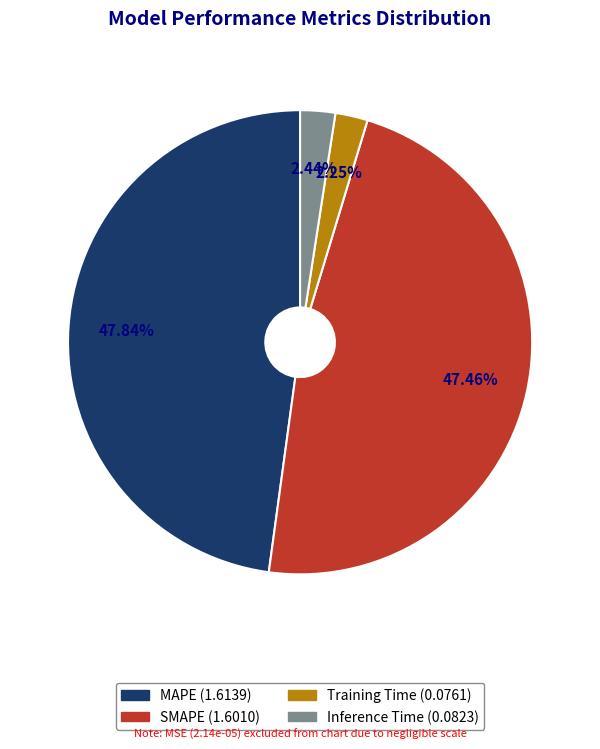

Is Inference Time the majority of the pie?

No